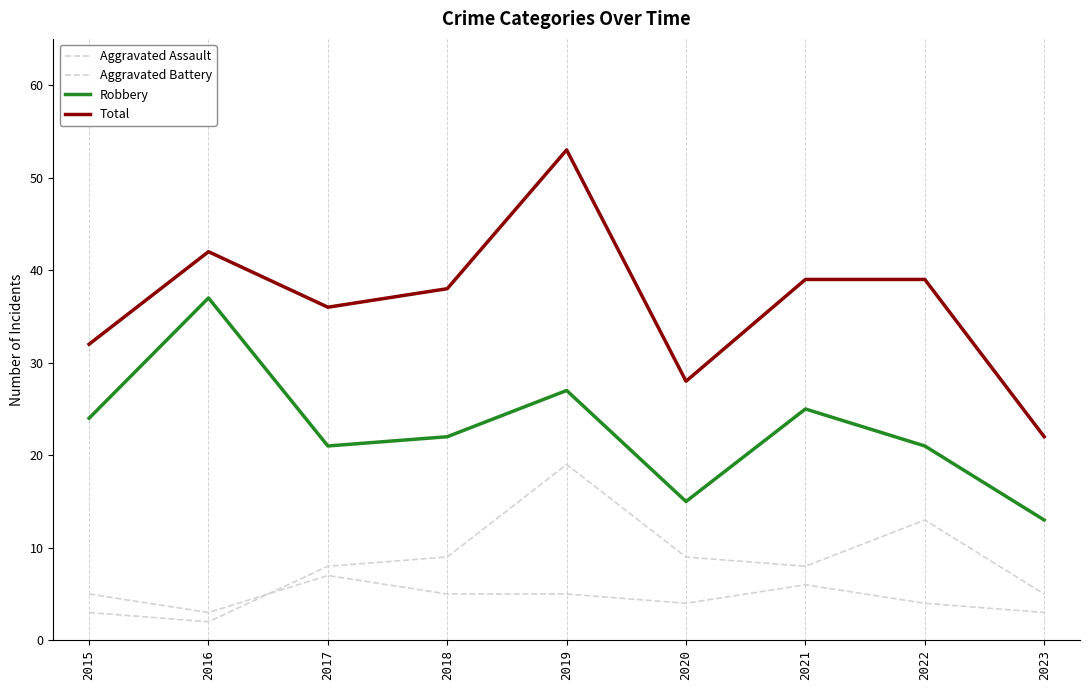

What is the average value of the Robbery series?

23